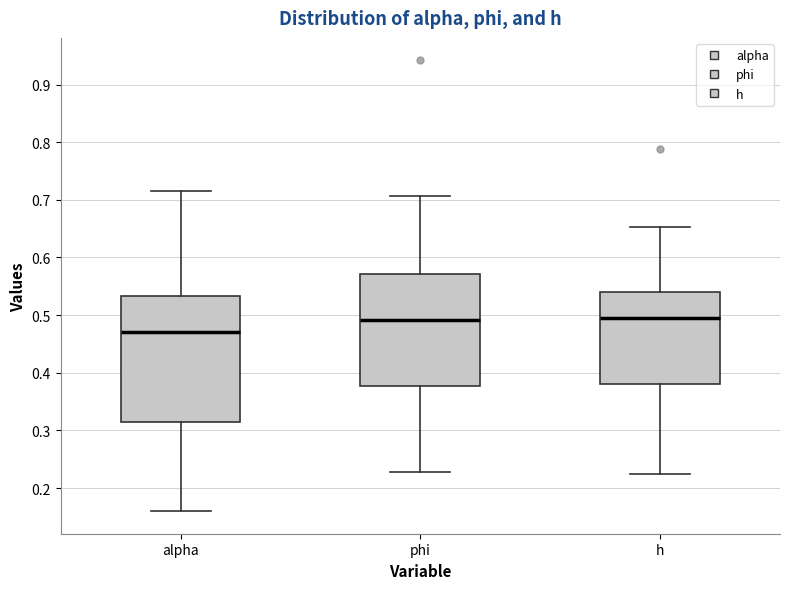

Which box has the lowest median line?

alpha